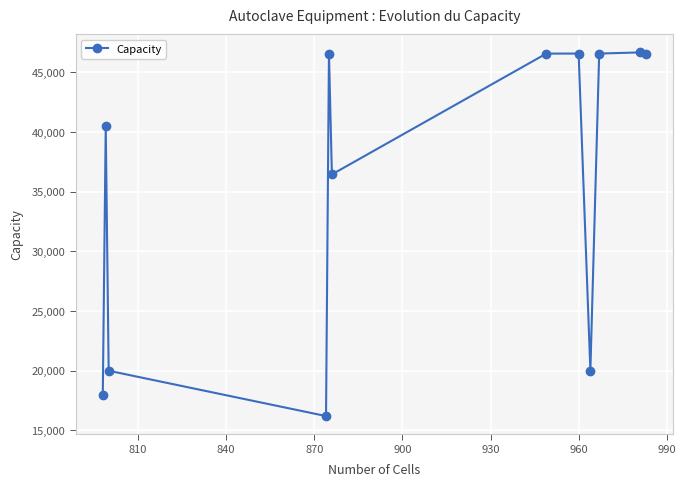

True or false: there are more than 1 points higher than both neighbors.

True